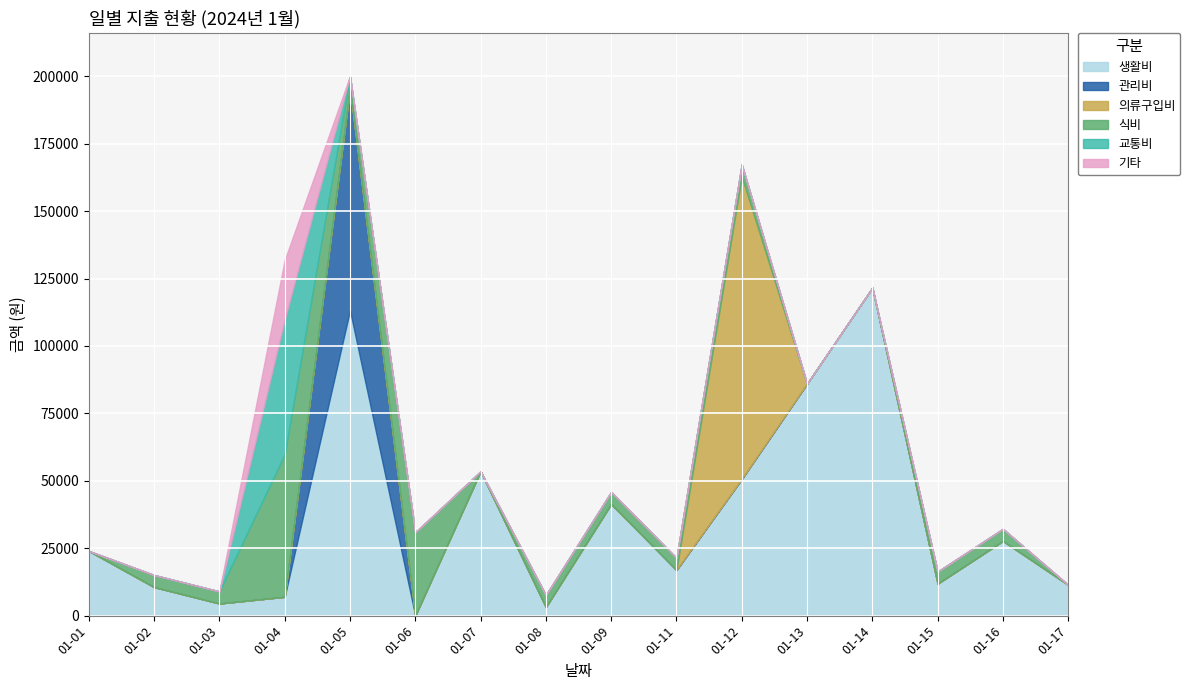

How many lines are shown in the chart?

6